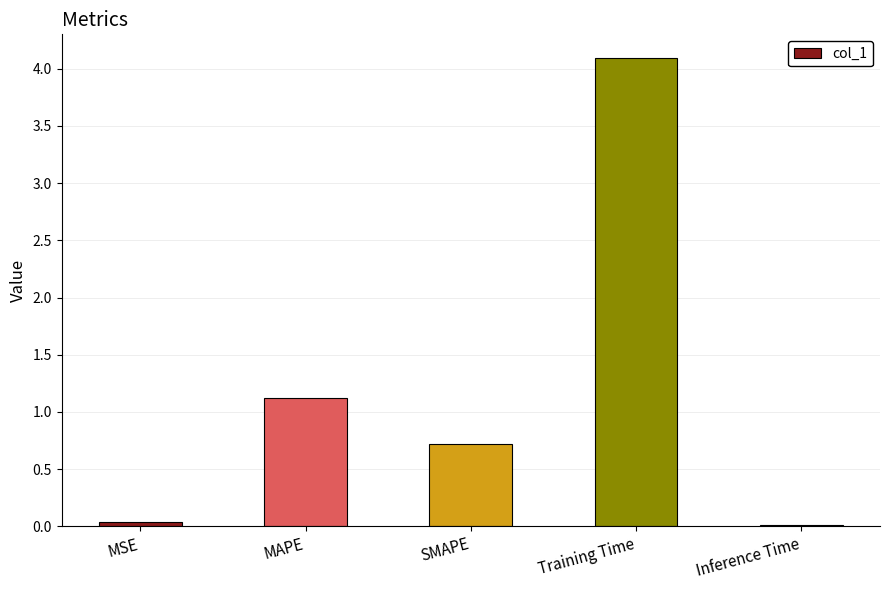

Between Training Time and MAPE, which is larger?

Training Time